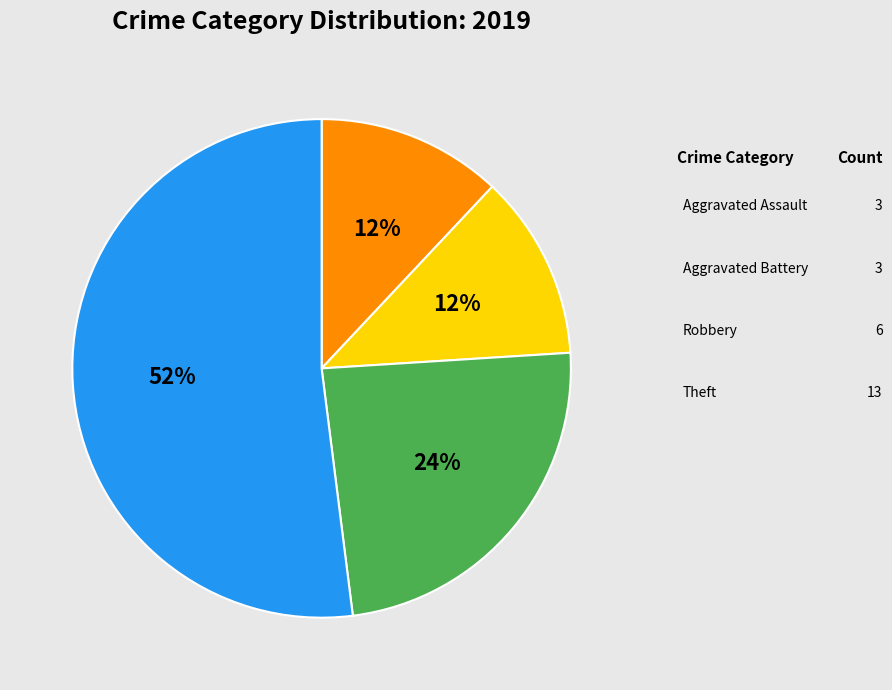

To the nearest percent, what portion does Aggravated Assault represent?

12%